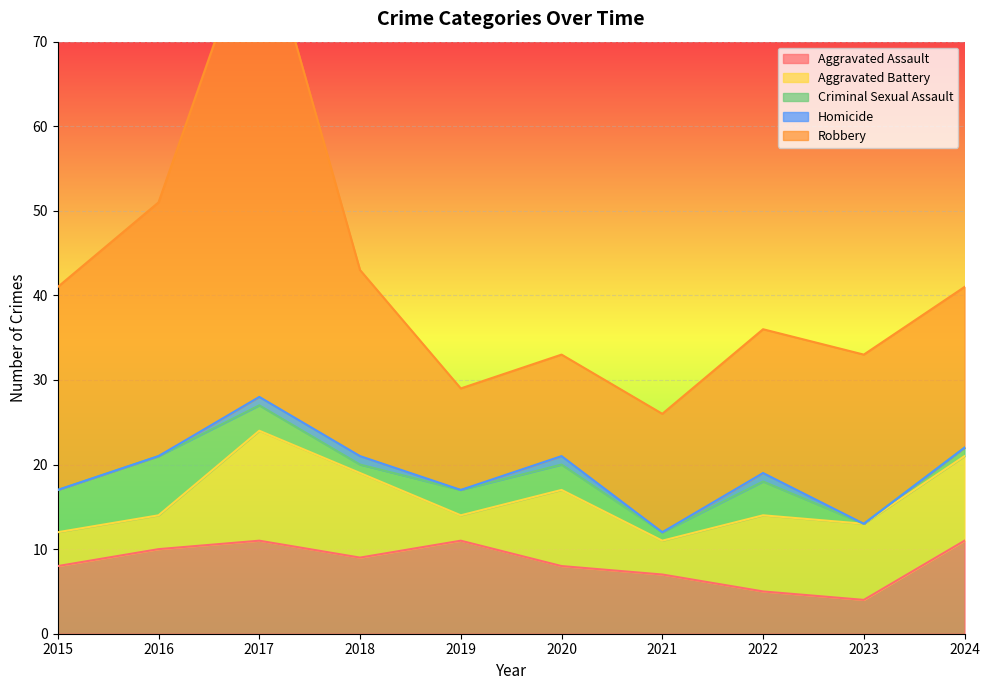

What is the approximate value of Criminal Sexual Assault at 2022?

4